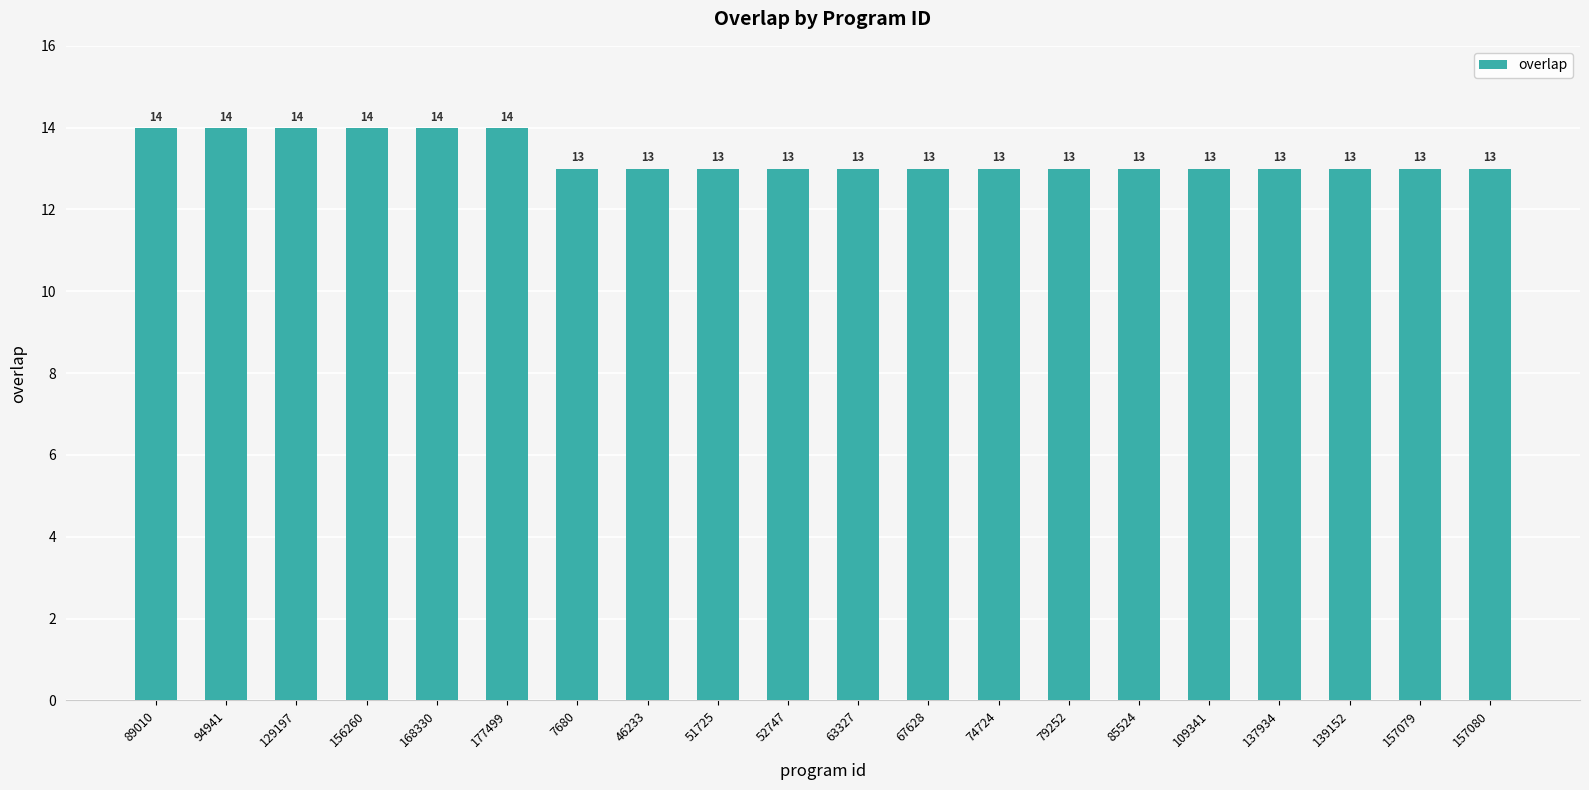

Reading right to left, transcribe all the data shown in this chart.

157080=13	157079=13	139152=13	137934=13	109341=13	85524=13	79252=13	74724=13	67628=13	63327=13	52747=13	51725=13	46233=13	7680=13	177499=14	168330=14	156260=14	129197=14	94941=14	89010=14